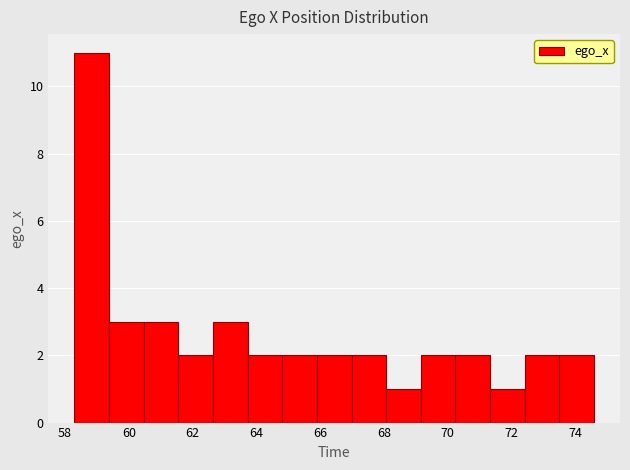

How tall is the bar that spans 67.0 to 68.0 on the x-axis? Neither the bar edges nor the heights are printed on the chart, so give them approximately, as read against the axes.

2